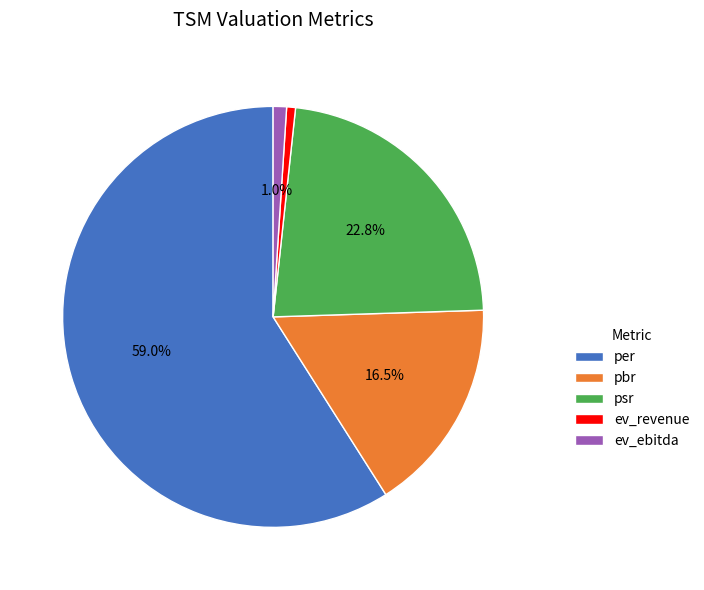

True or false: psr accounts for 38% of the total.

False